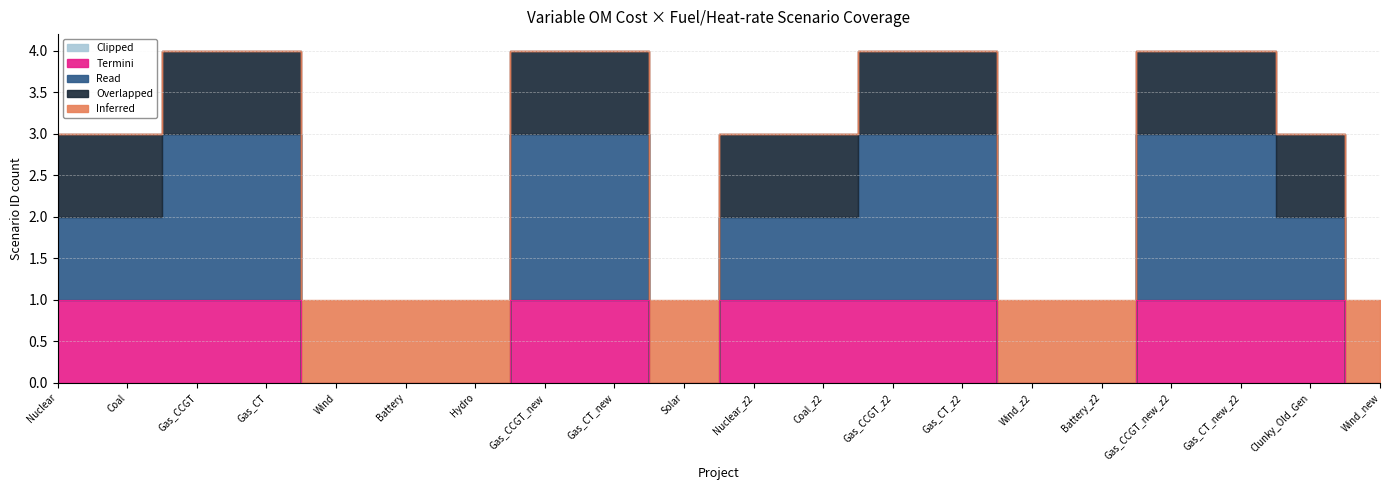

True or false: Inferred and Overlapped cross at least once.

False